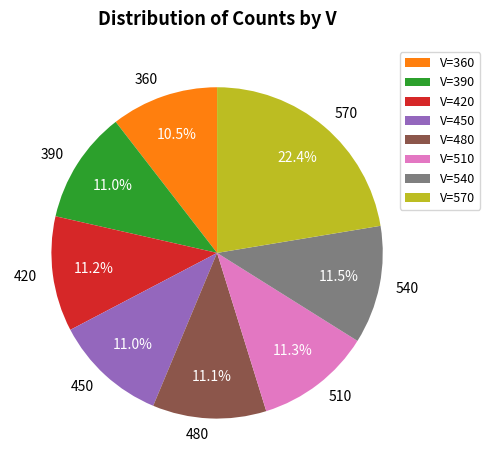

How many slices are in this pie chart?

8